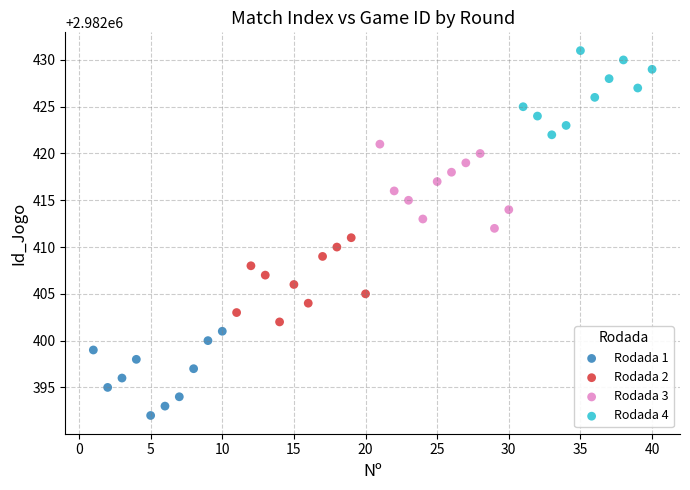

Which series reaches the minimum Y coordinate?

Rodada 1